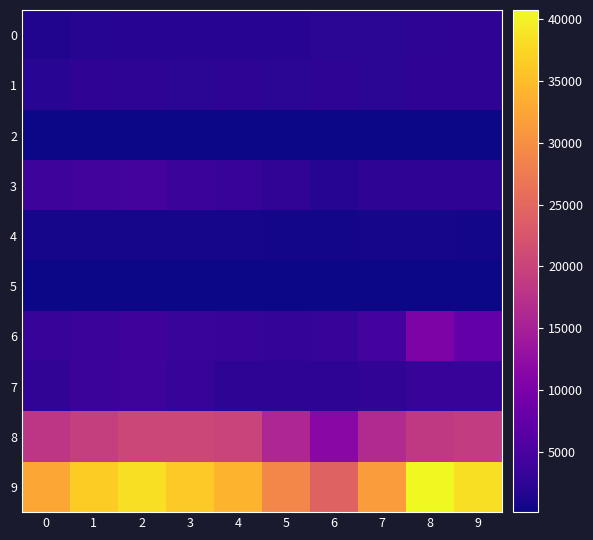

What is the spread (max minus min) of values at 5?

28743